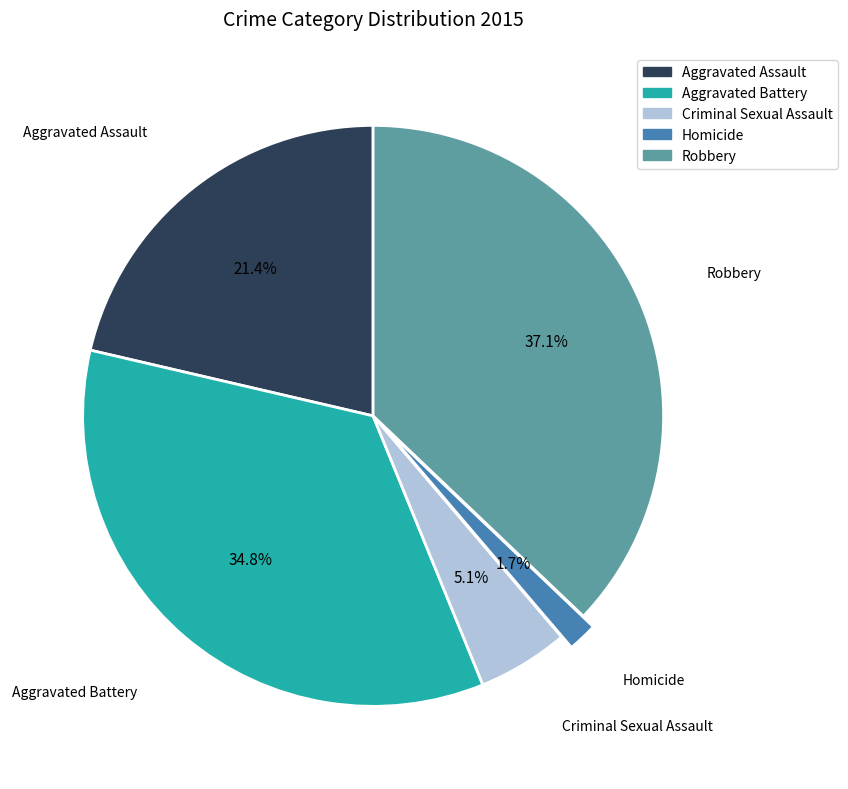

What is the smallest slice in the pie chart?

Homicide